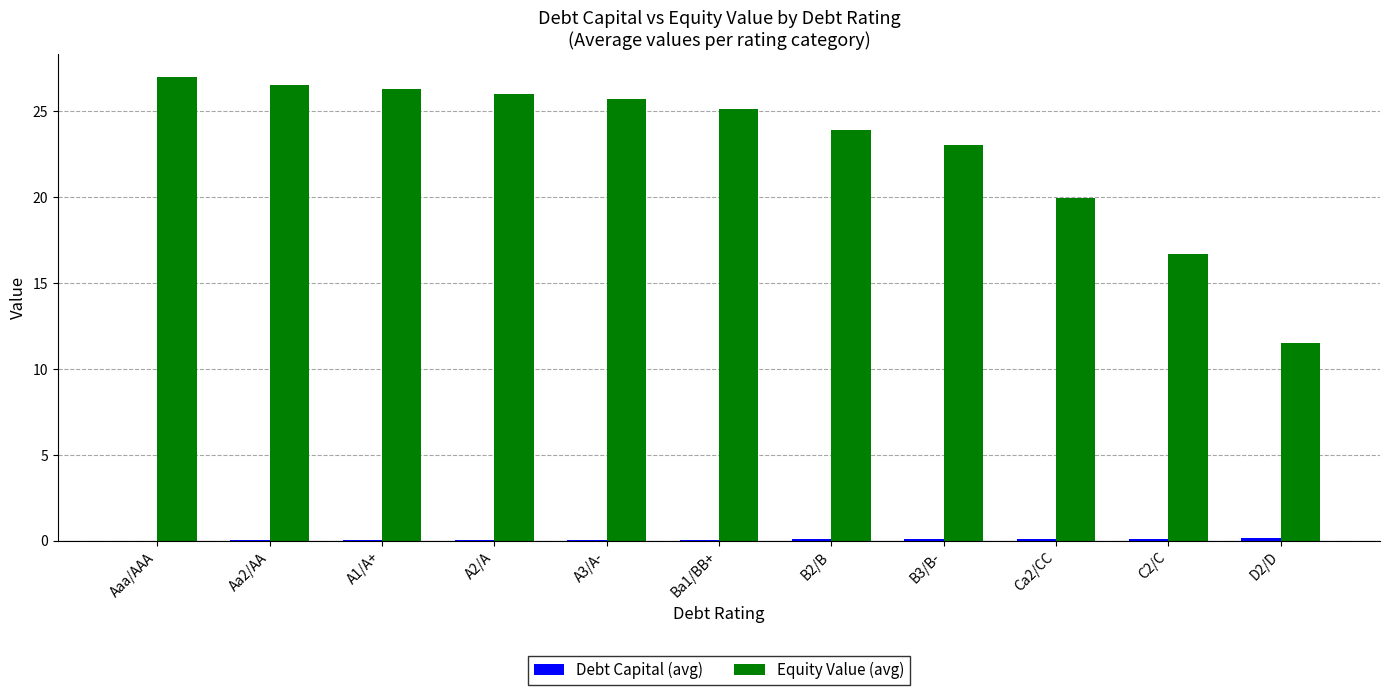

What is the maximum value for Equity Value (avg)?

27.0